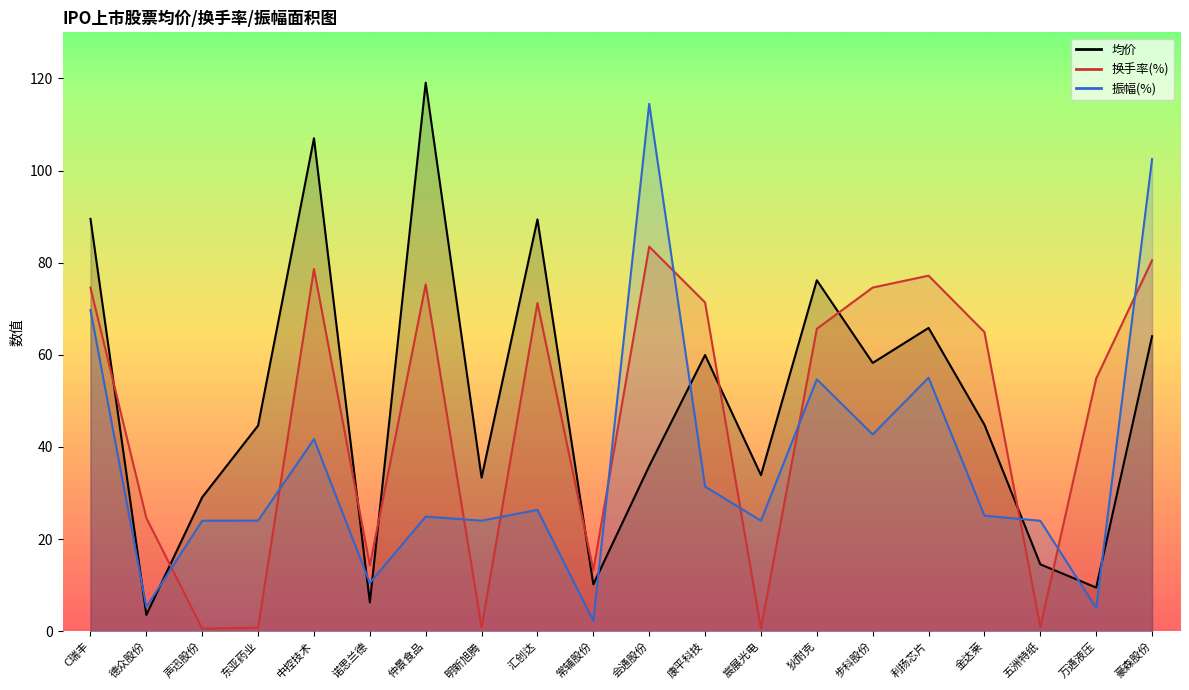

Rank the series by their average value, from highest to lowest.

均价, 换手率(%), 振幅(%)